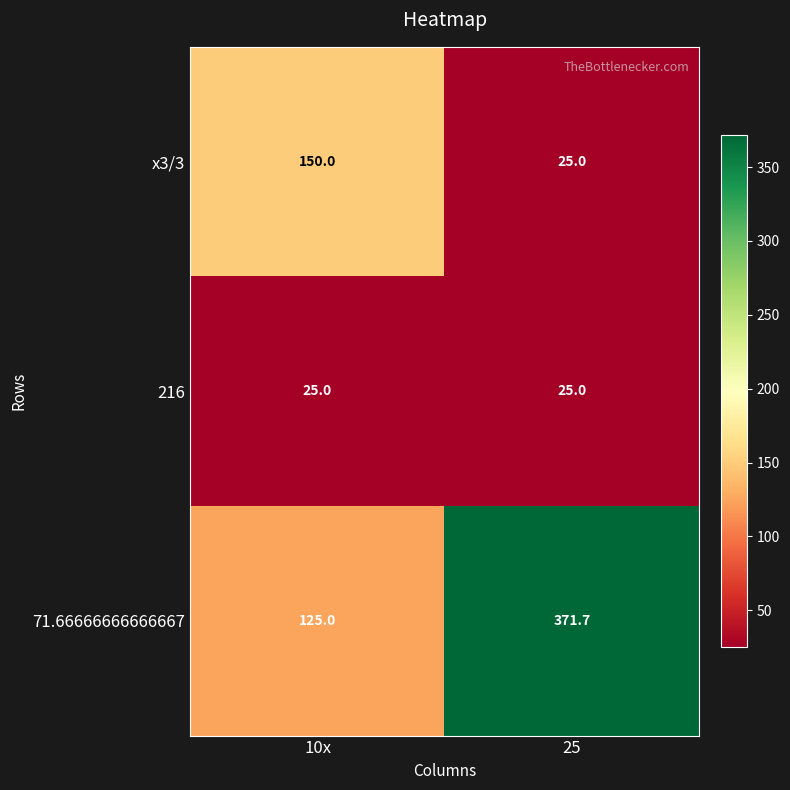

What is the minimum value shown in the chart?

25.0